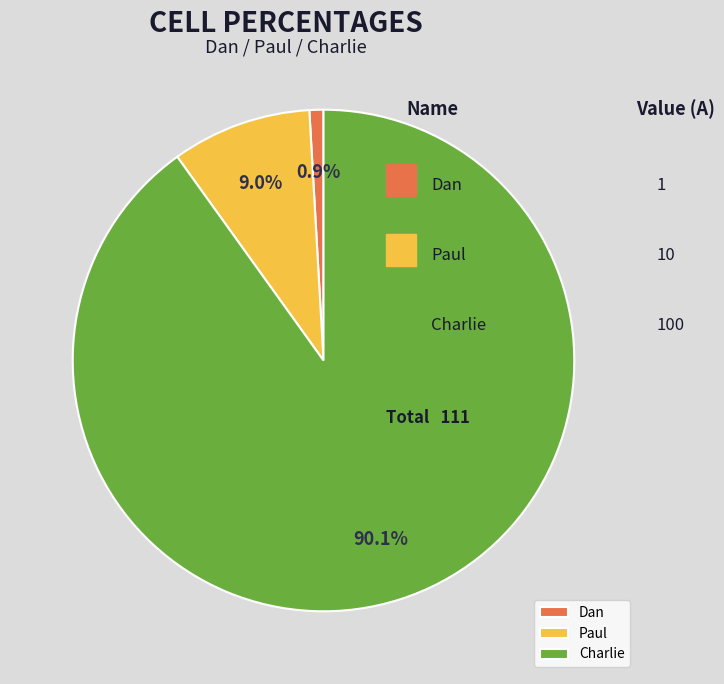

Does any single category account for the majority?

Yes